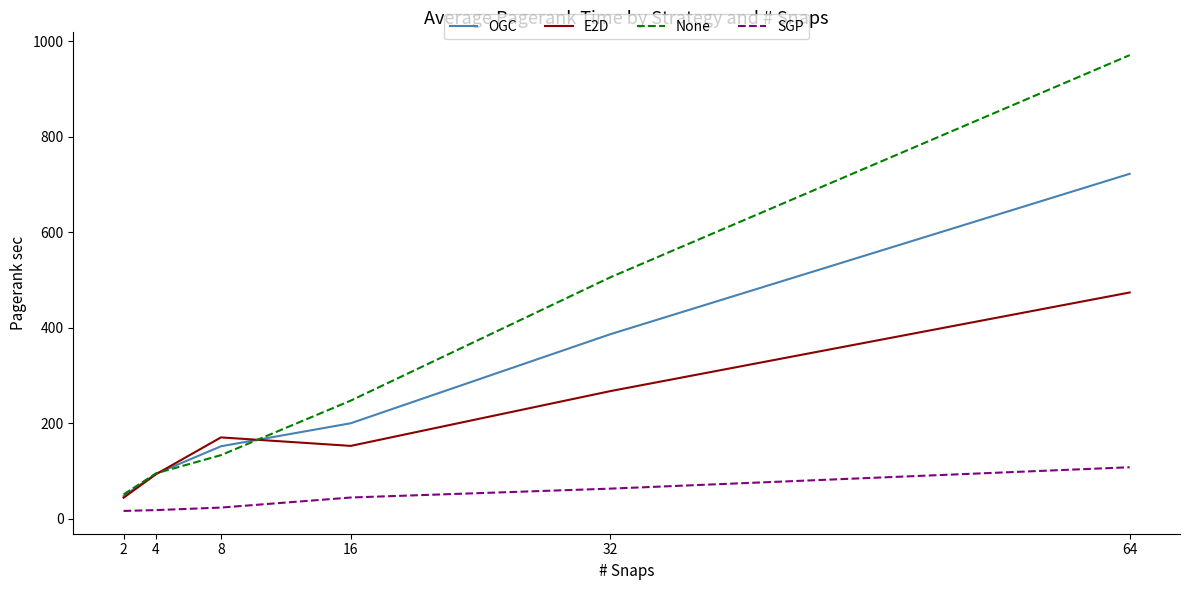

At which label is SGP closest to 61?

32